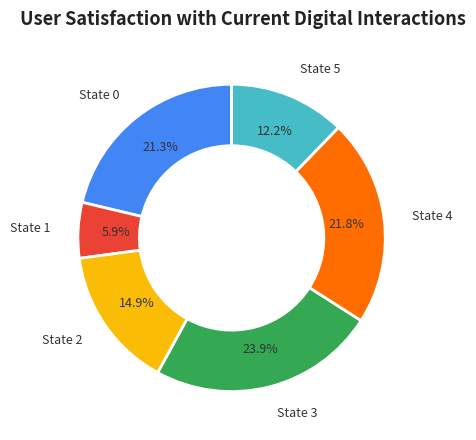

Is it true that State 5 is 12% of the pie?

True